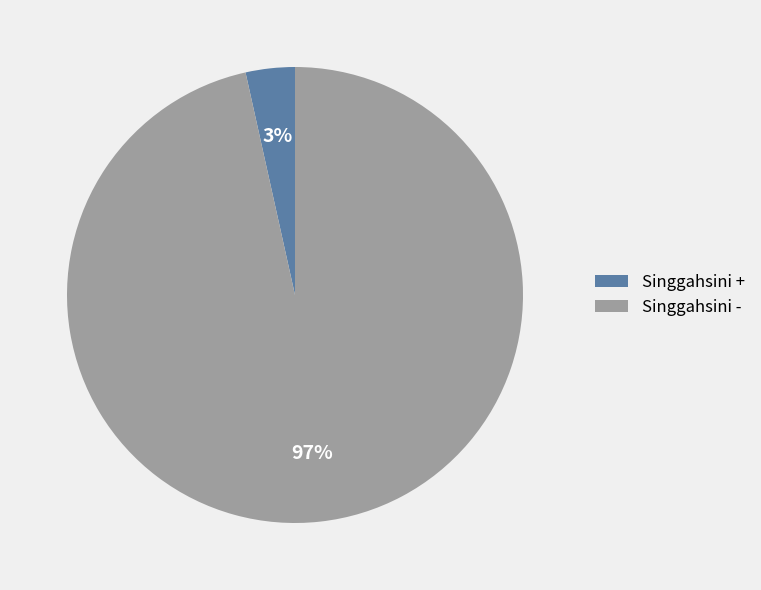

Which slice represents more than half of the pie?

Singgahsini -